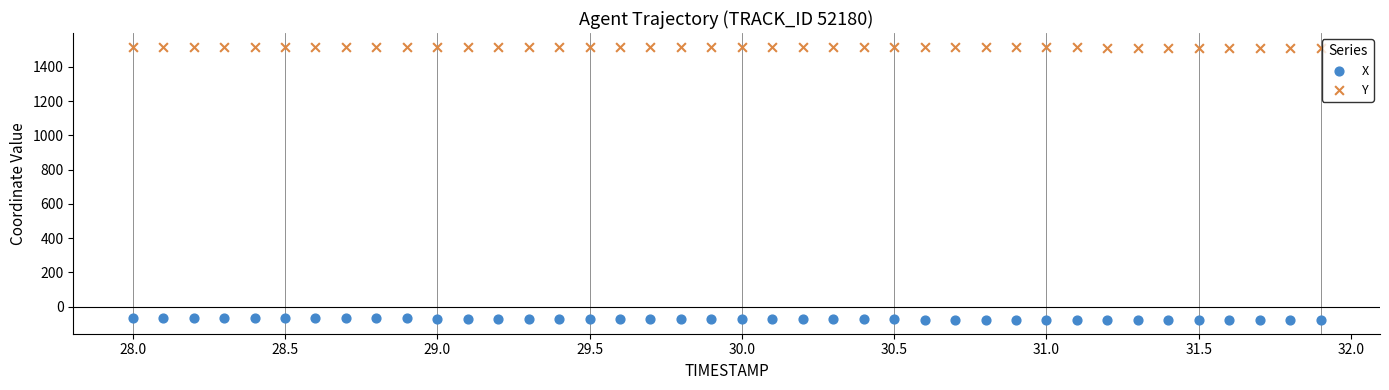

Which series reaches the maximum Y coordinate?

Y